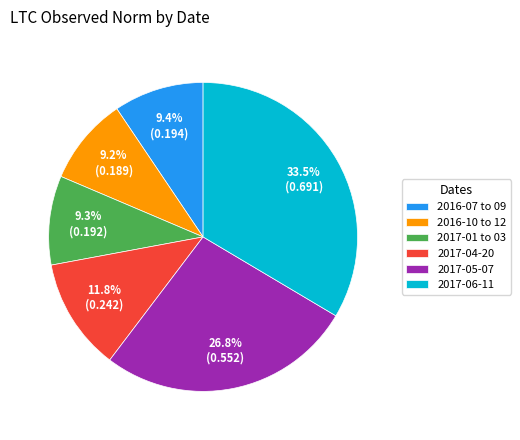

What is the largest slice in the pie chart?

2017-06-11